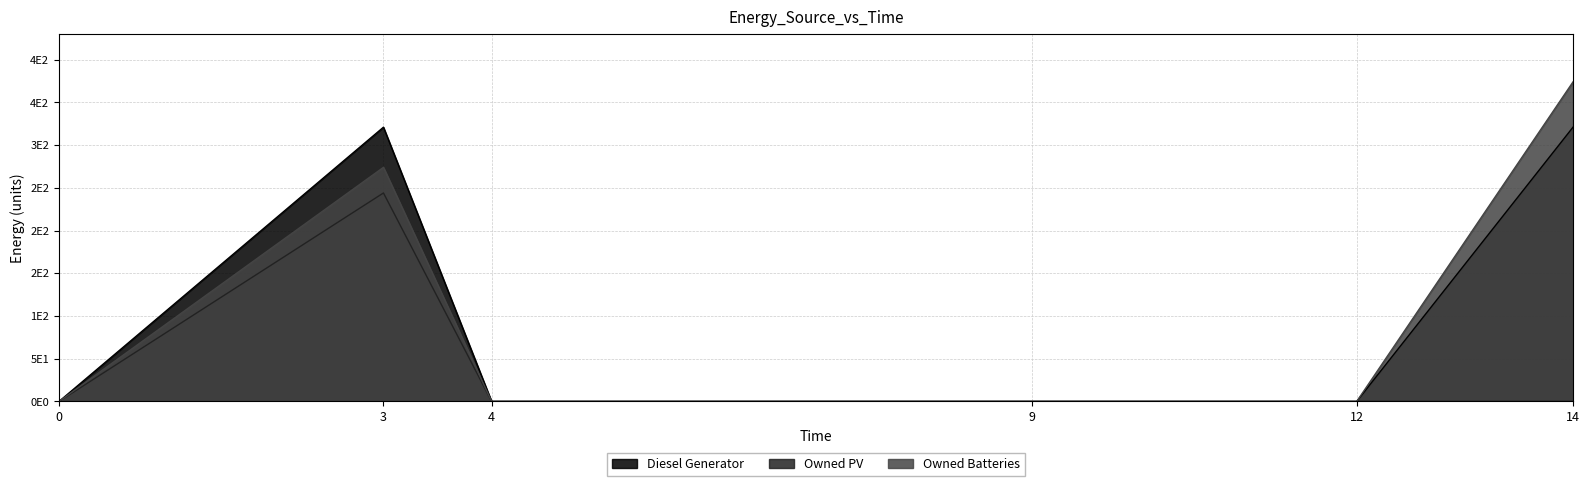

What is the difference between the maximum and minimum values in the Diesel Generator series?

321